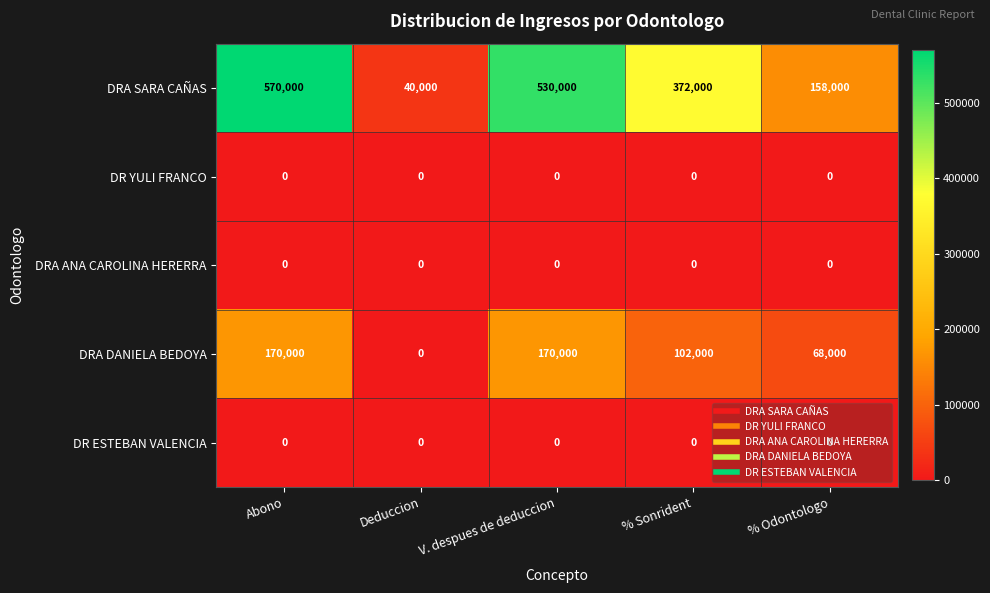

Which series has the widest spread of values?

DRA SARA CAÑAS